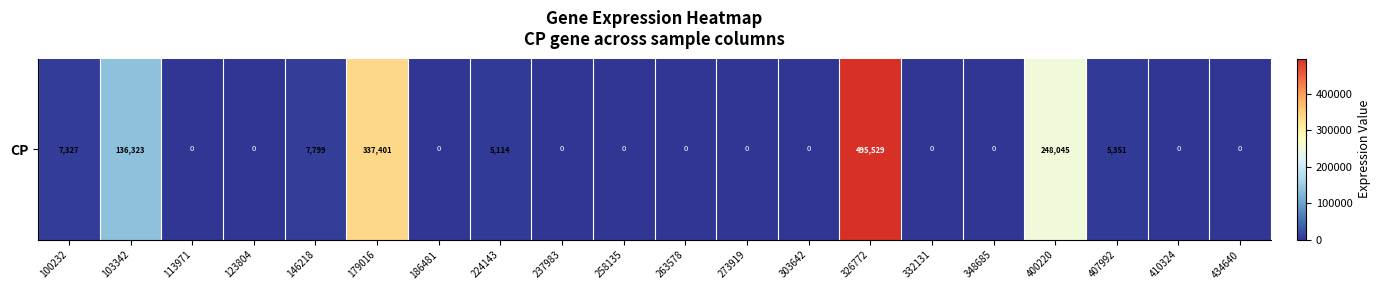

What value does the data have at 100232, to the nearest 10?

7330